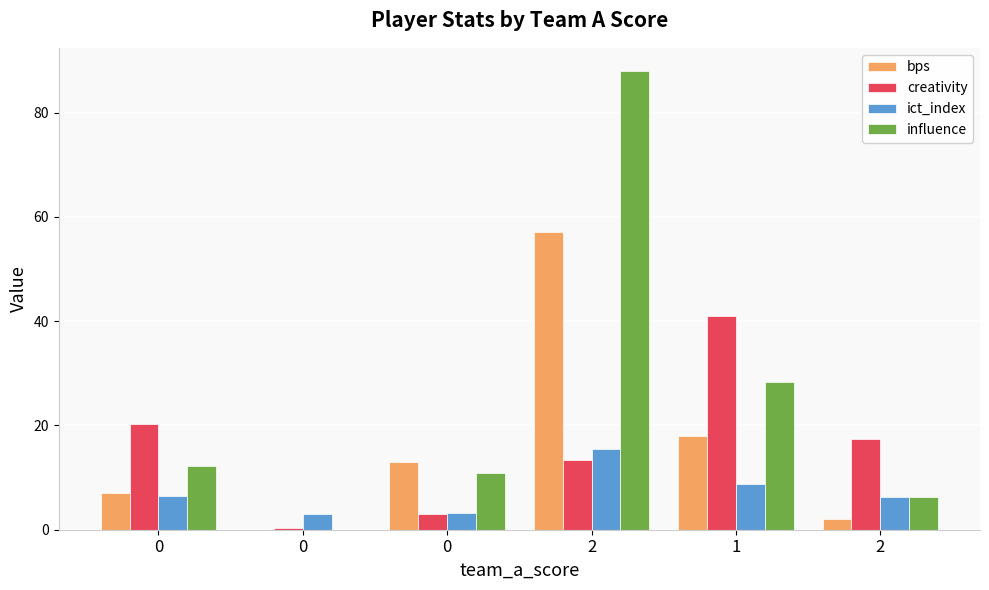

What is the difference between the influence values at 2 and 2?

81.8